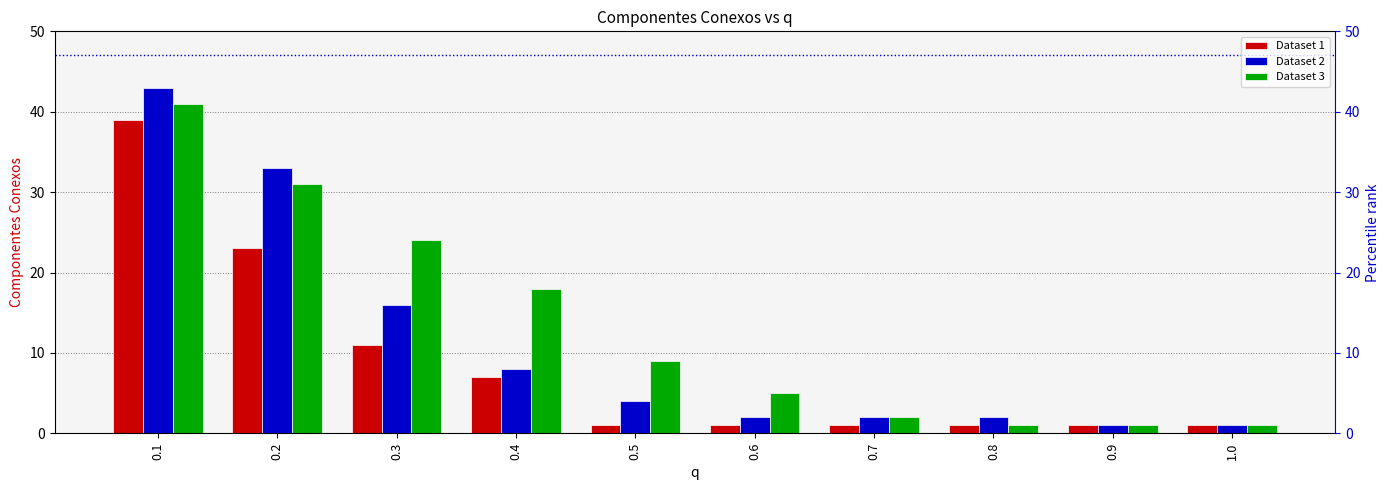

Which category has the lowest value in the Dataset 2 series?

0.9